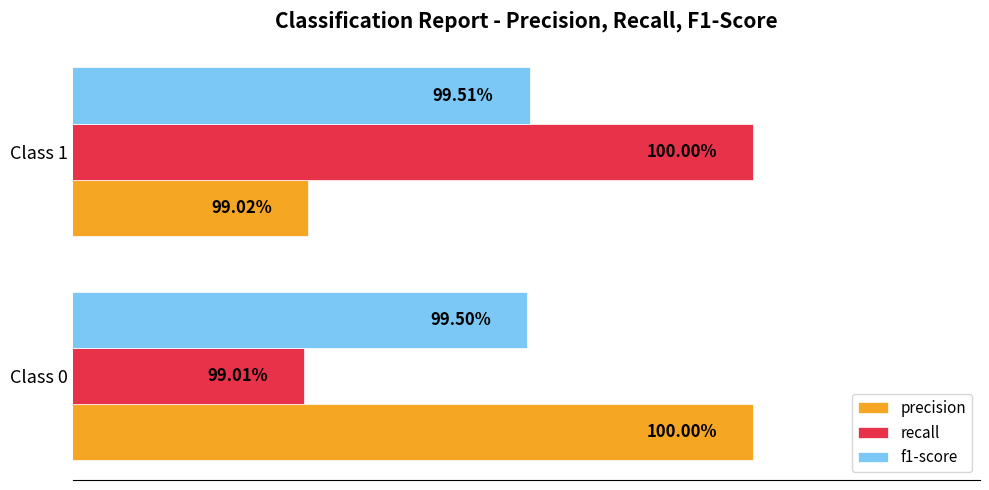

List the series in order of their peak value, highest first.

precision, recall, f1-score